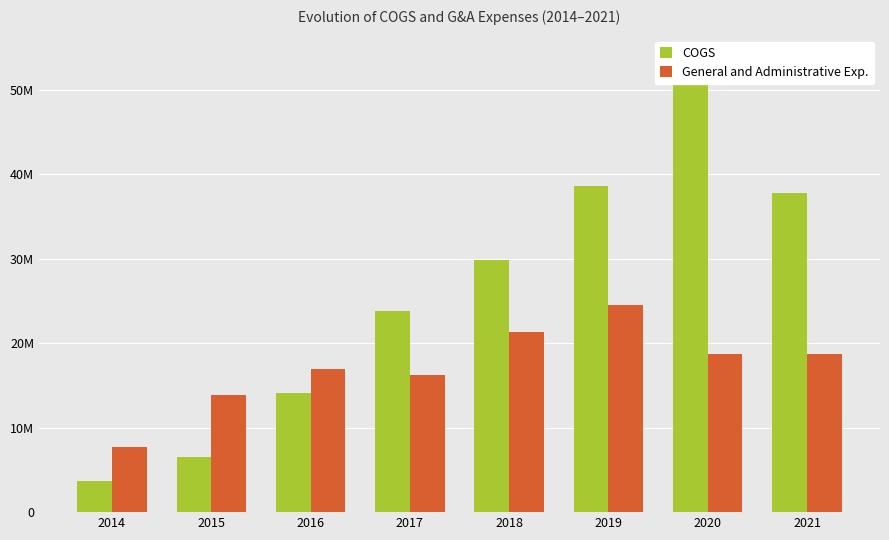

Reading left to right, list all the values displayed in this chart.

COGS: 3731000	6582000	14156000	23831000	29809000	38601000	53707000	37805000
General and Administrative Exp.: 7766000	13889000	16962000	16284000	21371000	24515000	18748000	18735000